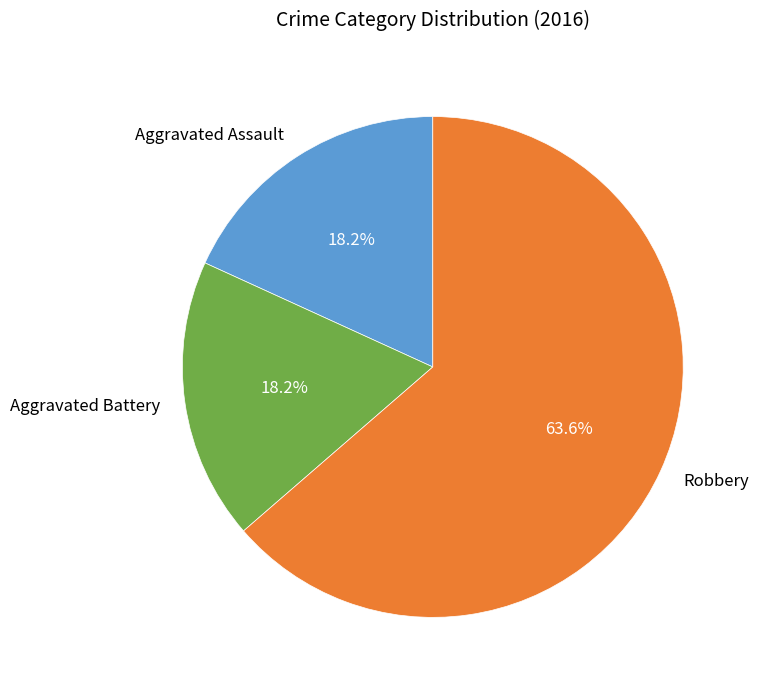

Does Aggravated Battery account for over 50% of the chart?

No